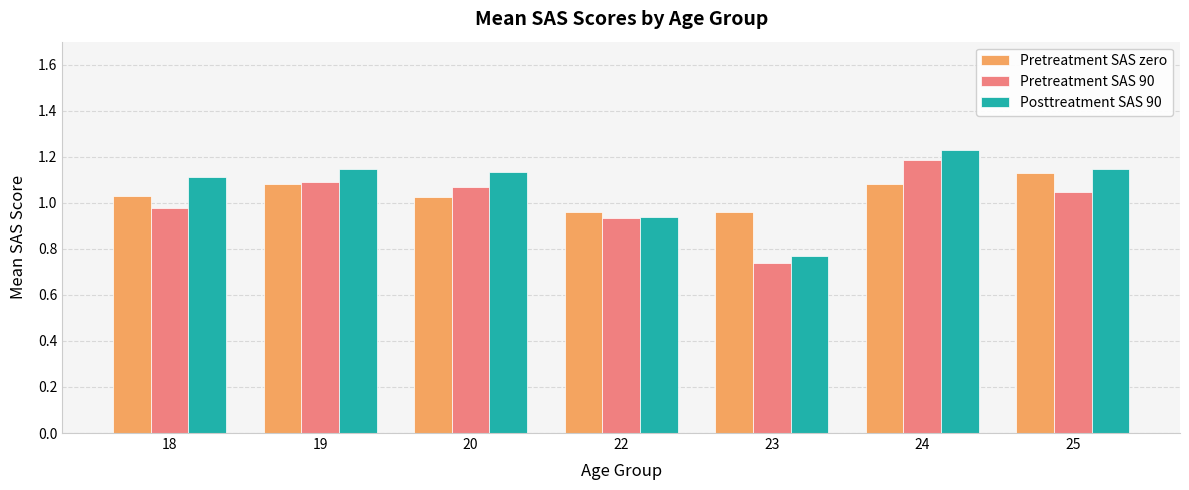

Where does the Pretreatment SAS 90 series first go above 1?

19